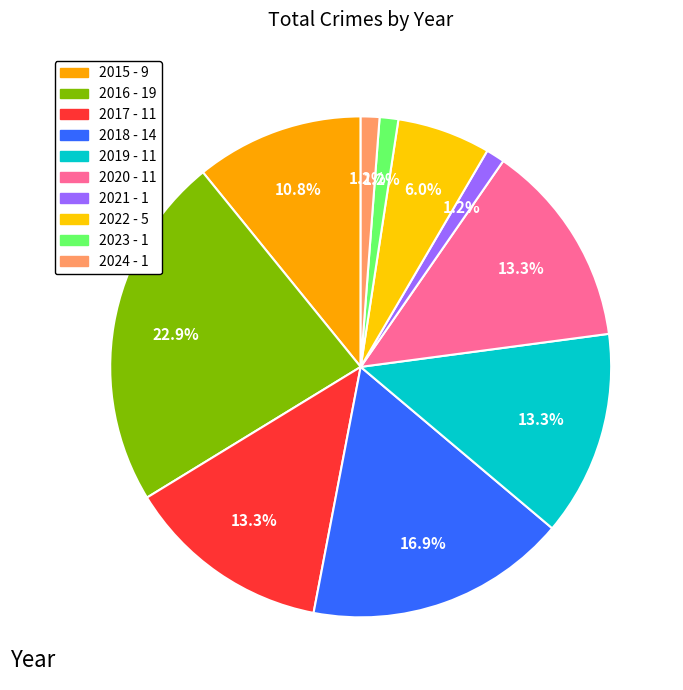

What is the ratio of the value at 2021 to the value at 2024?

1.0